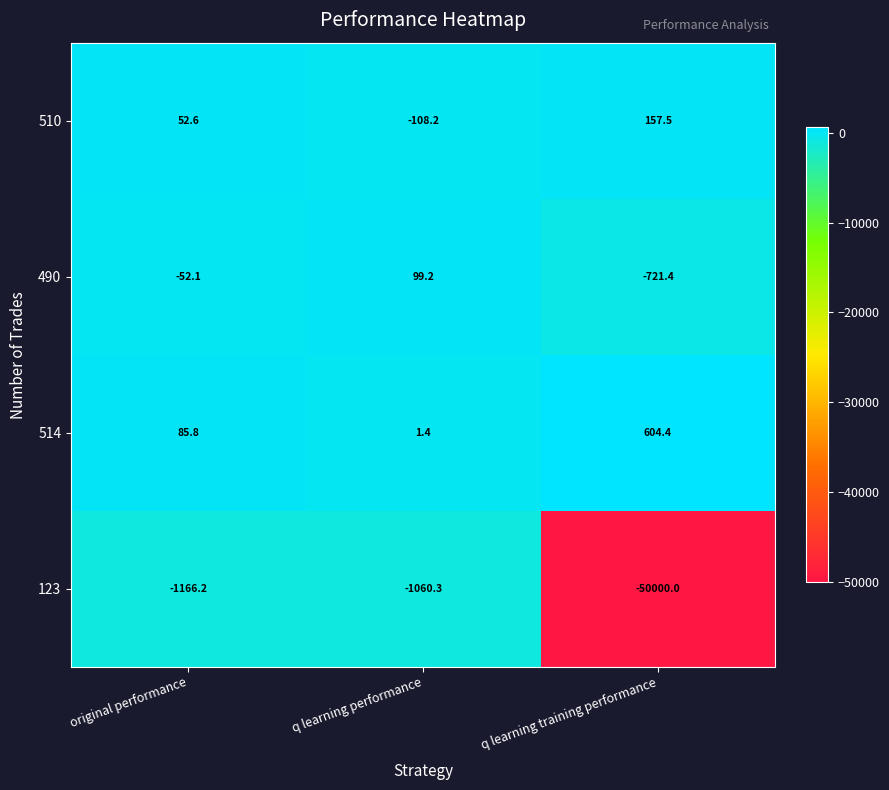

Where is 514 nearest to the value 302?

original performance